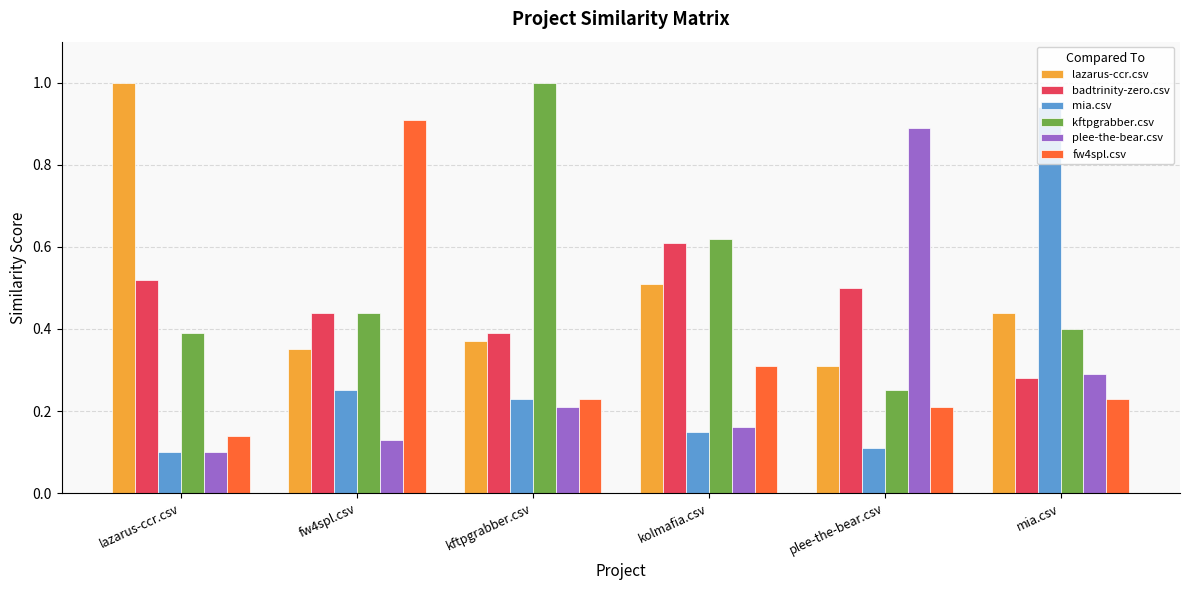

What is the difference between the highest and lowest values at kftpgrabber.csv?

0.8